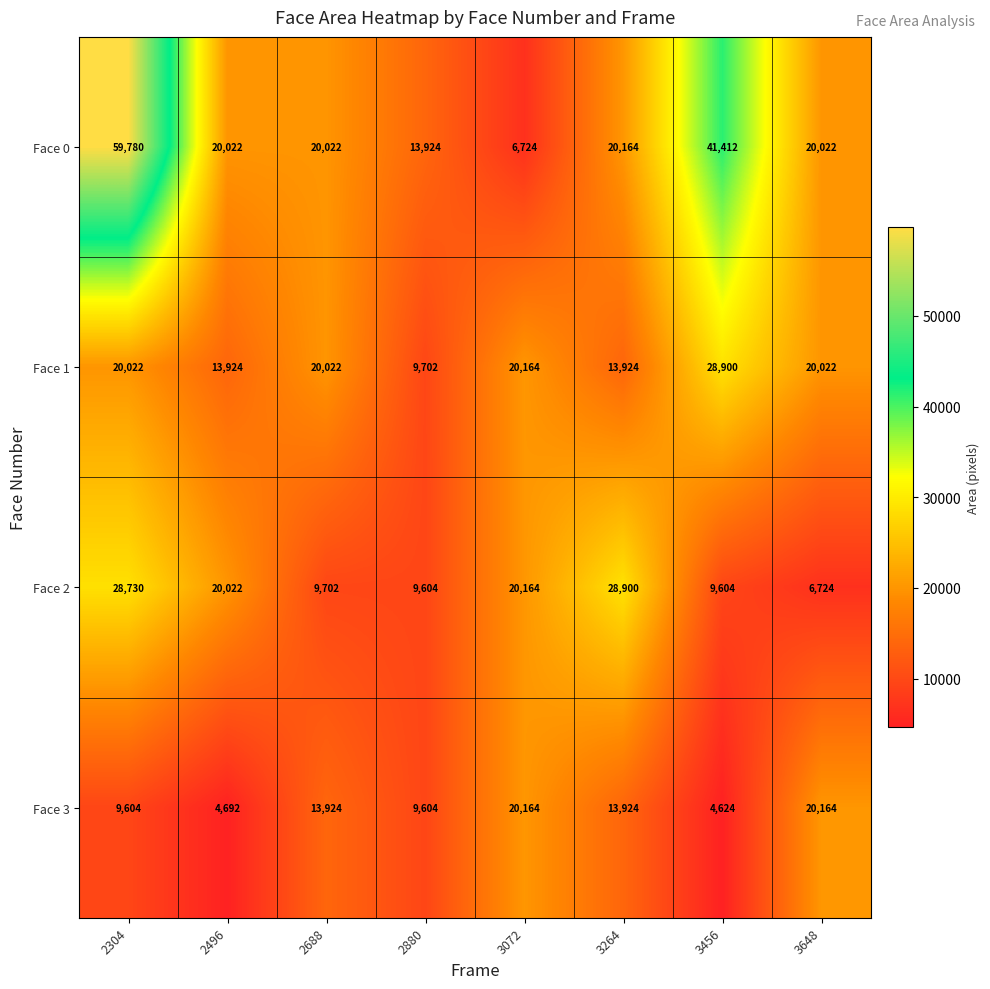

Which series has the largest range (max minus min)?

Face 0